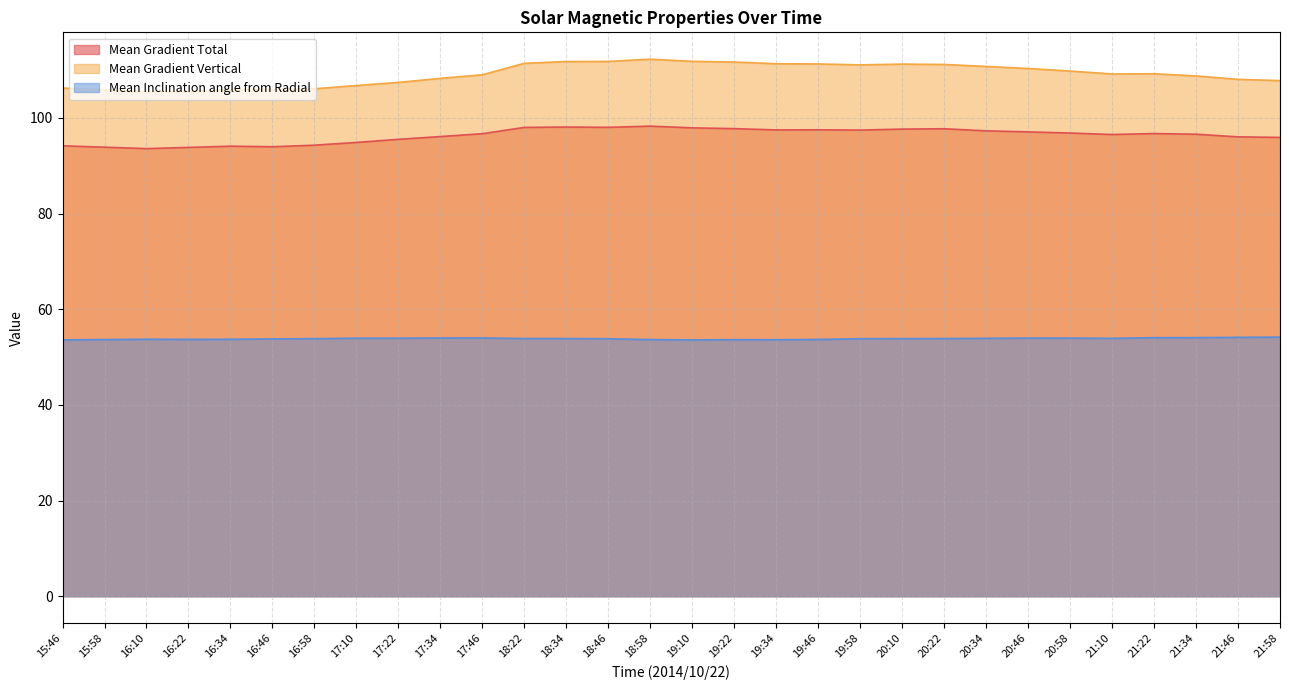

Reading left to right, extract all data points from this chart.

Mean Gradient Total: 15:46=94.2	15:58=93.9	16:10=93.6	16:22=93.8	16:34=94.1	16:46=94.0	16:58=94.3	17:10=94.9	17:22=95.5	17:34=96.1	17:46=96.7	18:22=98.0	18:34=98.1	18:46=98.0	18:58=98.3	19:10=97.9	19:22=97.8	19:34=97.5	19:46=97.5	19:58=97.5	20:10=97.7	20:22=97.7	20:34=97.3	20:46=97.1	20:58=96.8	21:10=96.5	21:22=96.7	21:34=96.6	21:46=96.0	21:58=95.9
Mean Gradient Vertical: 15:46=106.2	15:58=105.9	16:10=105.4	16:22=105.5	16:34=105.9	16:46=105.9	16:58=106.1	17:10=106.8	17:22=107.4	17:34=108.3	17:46=109.0	18:22=111.4	18:34=111.8	18:46=111.8	18:58=112.3	19:10=111.8	19:22=111.7	19:34=111.3	19:46=111.3	19:58=111.1	20:10=111.3	20:22=111.2	20:34=110.8	20:46=110.3	20:58=109.8	21:10=109.2	21:22=109.2	21:34=108.8	21:46=108.1	21:58=107.8
Mean Inclination angle from Radial: 15:46=53.6	15:58=53.7	16:10=53.7	16:22=53.7	16:34=53.7	16:46=53.8	16:58=53.9	17:10=53.9	17:22=53.9	17:34=54.0	17:46=54.0	18:22=53.9	18:34=53.9	18:46=53.8	18:58=53.7	19:10=53.6	19:22=53.6	19:34=53.6	19:46=53.7	19:58=53.8	20:10=53.9	20:22=53.9	20:34=53.9	20:46=54.0	20:58=54.0	21:10=53.9	21:22=54.1	21:34=54.1	21:46=54.1	21:58=54.2